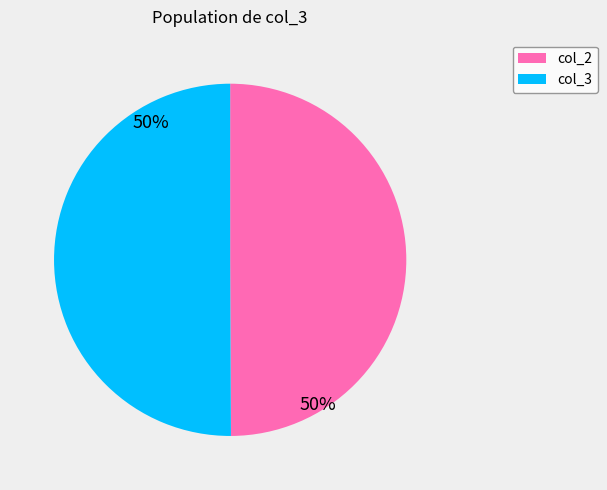

Do col_2 and col_3 together represent more than half of the pie?

Yes